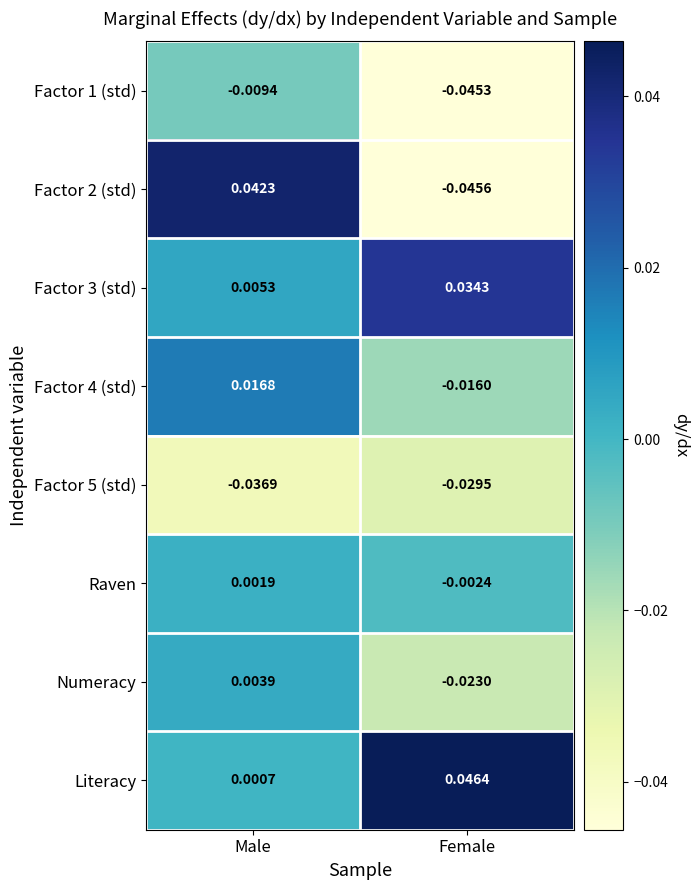

Rank the categories by Factor 4 (std) value from highest to lowest.

Male, Female